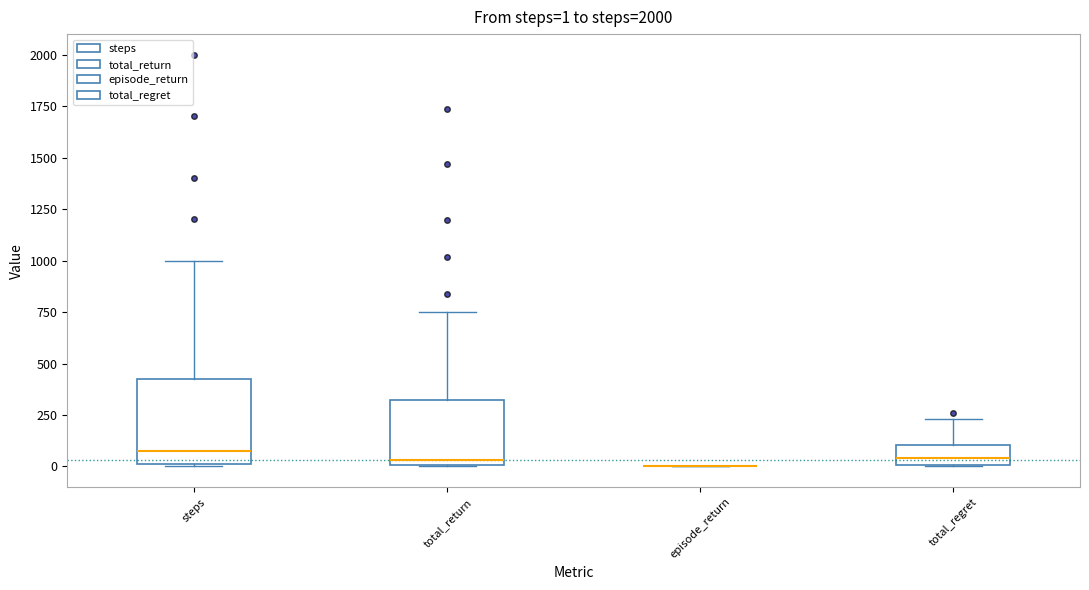

Which box is the tallest, from its lower edge to its upper edge?

steps